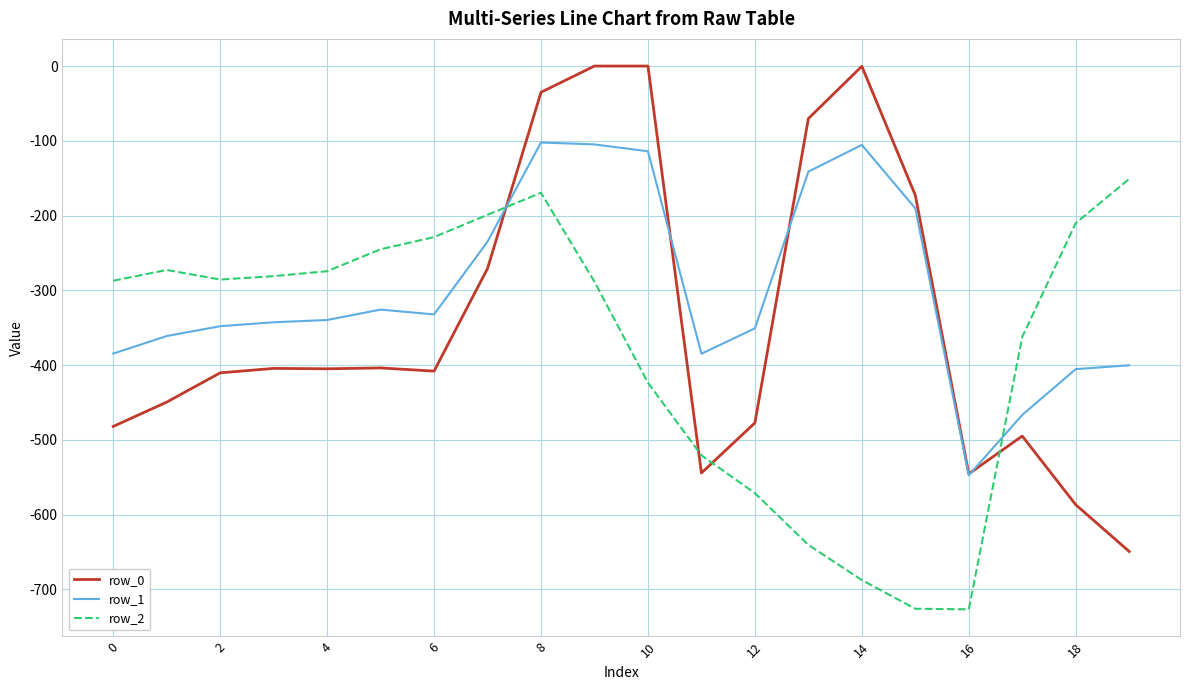

How many values in the row_1 series exceed -339?

9